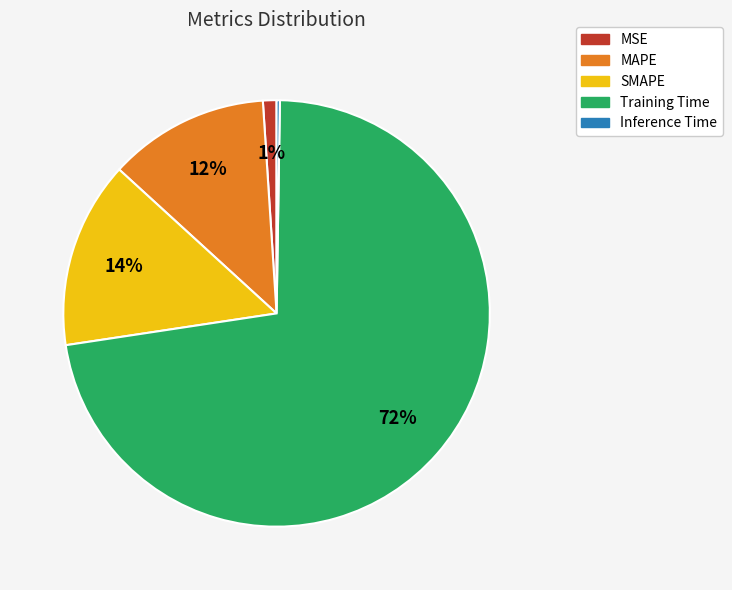

To the nearest percent, what is the average slice percentage?

20%